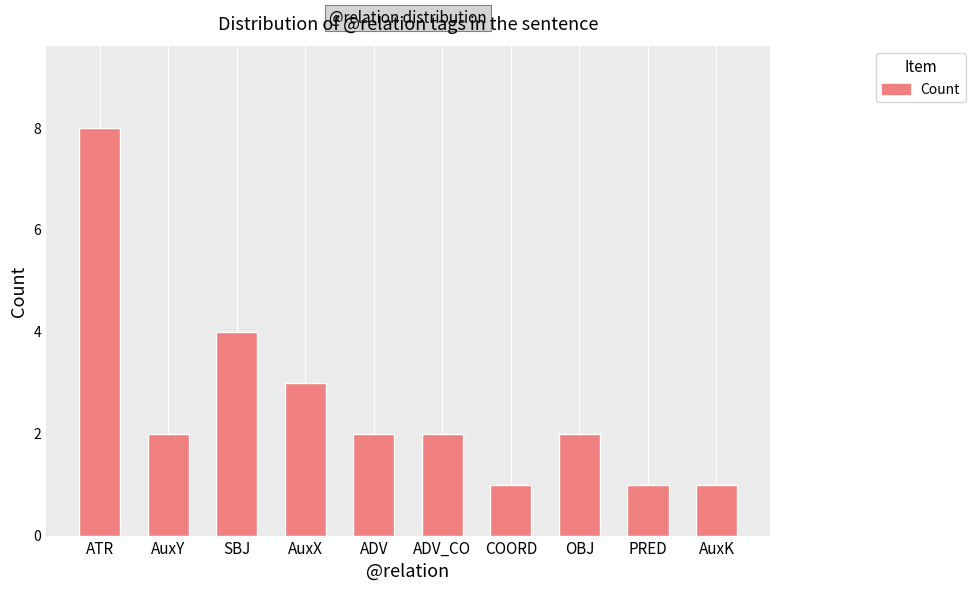

Read the value at SBJ.

4